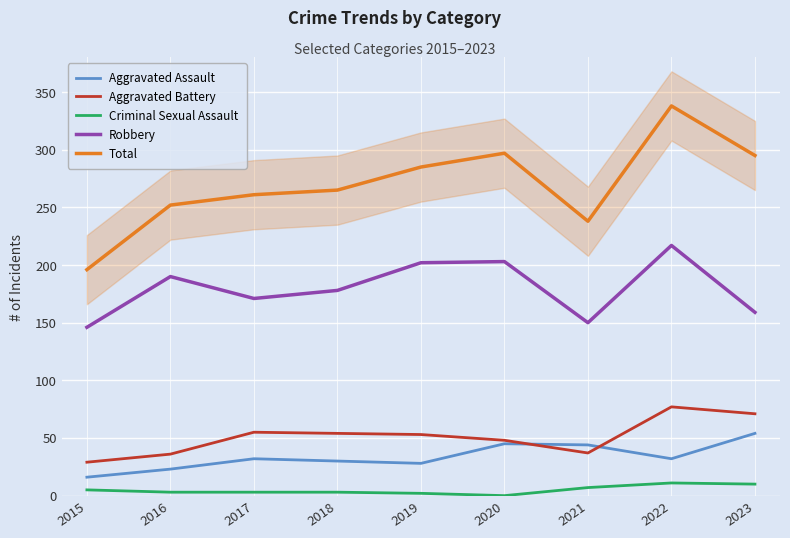

Does the chart display data point markers on the line(s)?

No